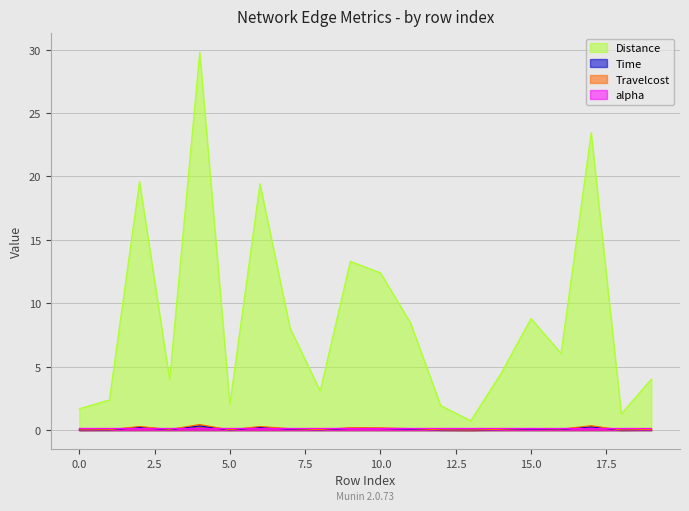

The Travelcost series shows 0.0 at 13. True or false?

False